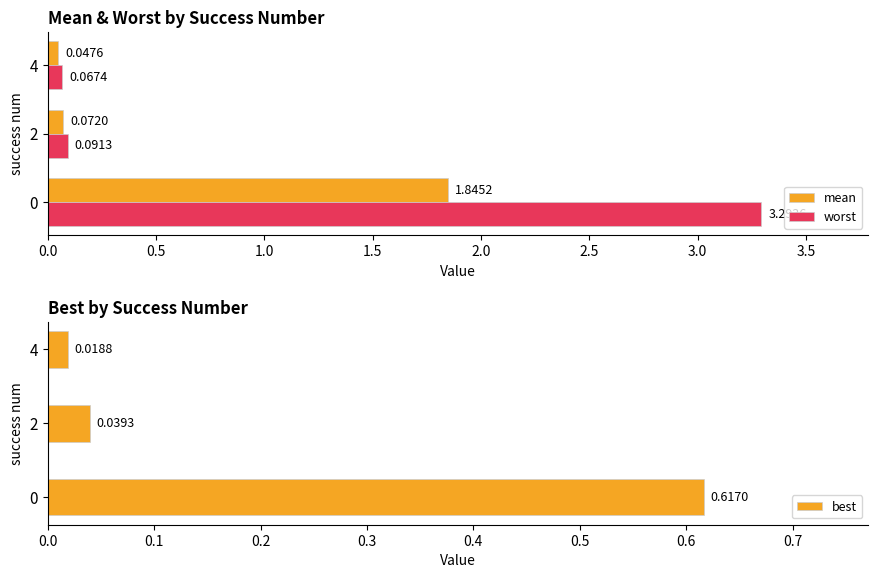

The value of mean at 0.0 is 1.8. True or false?

True